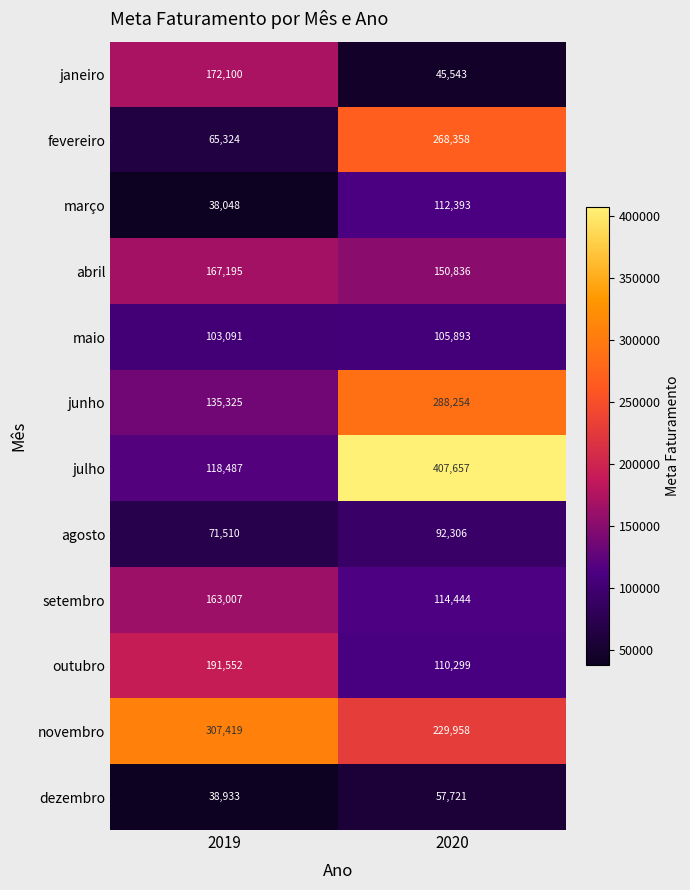

Reading left to right, list all the values displayed in this chart.

janeiro: 2019=172100	2020=45543
fevereiro: 2019=65324	2020=268358
março: 2019=38048	2020=112393
abril: 2019=167195	2020=150836
maio: 2019=103091	2020=105893
junho: 2019=135325	2020=288254
julho: 2019=118487	2020=407657
agosto: 2019=71510	2020=92306
setembro: 2019=163007	2020=114444
outubro: 2019=191552	2020=110299
novembro: 2019=307419	2020=229958
dezembro: 2019=38933	2020=57721